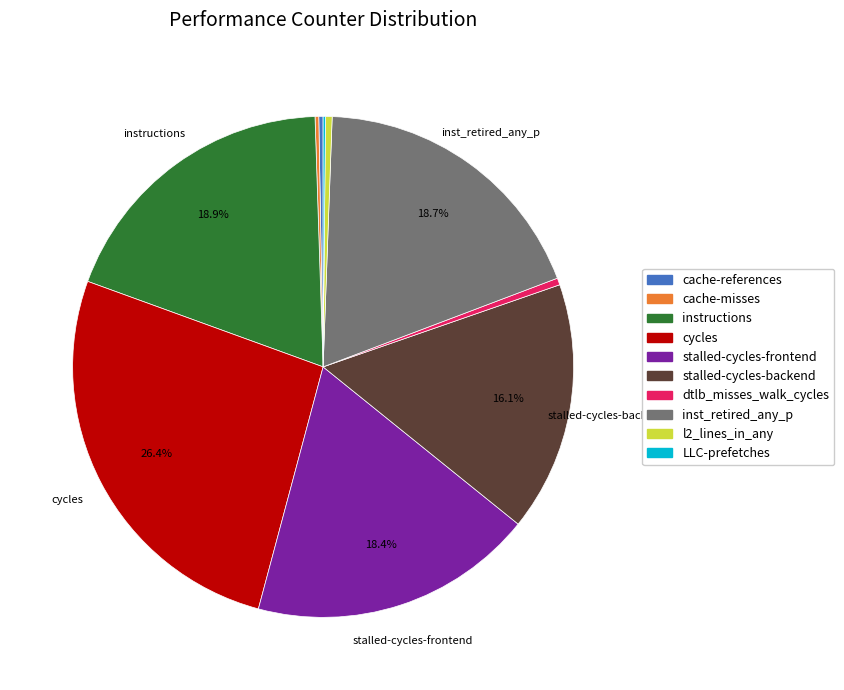

What percentage is NOT represented by instructions?

81.1%